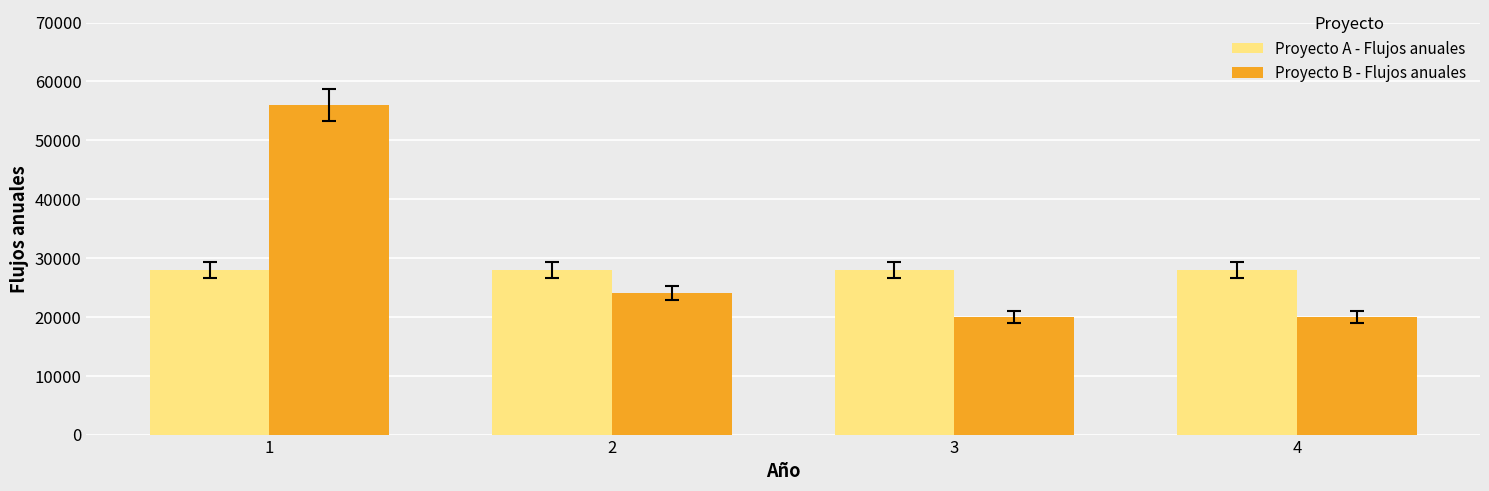

The value of Proyecto B - Flujos anuales at 1 is 56000. True or false?

True